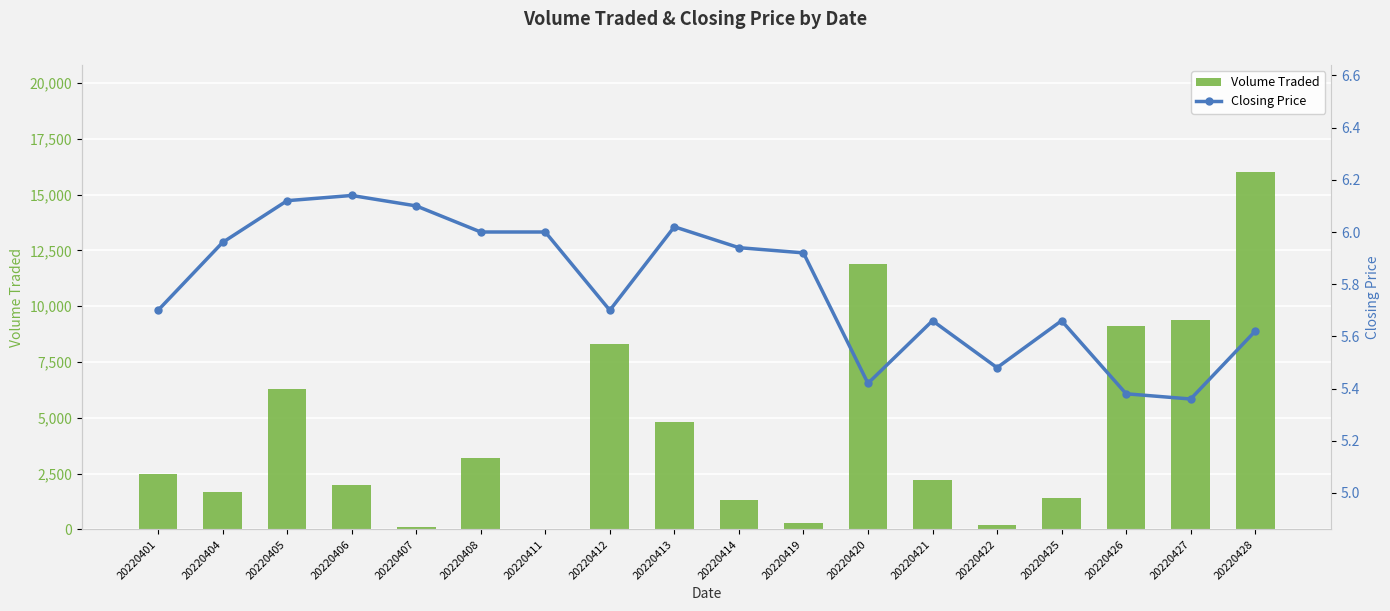

Reading right to left, transcribe all the data shown in this chart.

Volume Traded: 20220428=16000.0	20220427=9400.0	20220426=9100.0	20220425=1400.0	20220422=200.0	20220421=2200.0	20220420=11900.0	20220419=300.0	20220414=1300.0	20220413=4800.0	20220412=8300.0	20220411=0.0	20220408=3200.0	20220407=100.0	20220406=2000.0	20220405=6300.0	20220404=1700.0	20220401=2500.0
Closing Price: 20220428=5.6	20220427=5.4	20220426=5.4	20220425=5.7	20220422=5.5	20220421=5.7	20220420=5.4	20220419=5.9	20220414=5.9	20220413=6.0	20220412=5.7	20220411=6.0	20220408=6.0	20220407=6.1	20220406=6.1	20220405=6.1	20220404=6.0	20220401=5.7